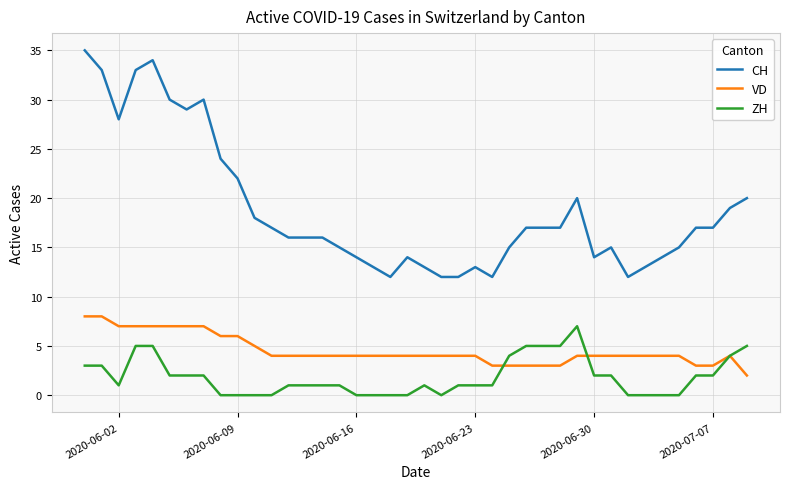

True or false: ZH and CH intersect in this chart.

False